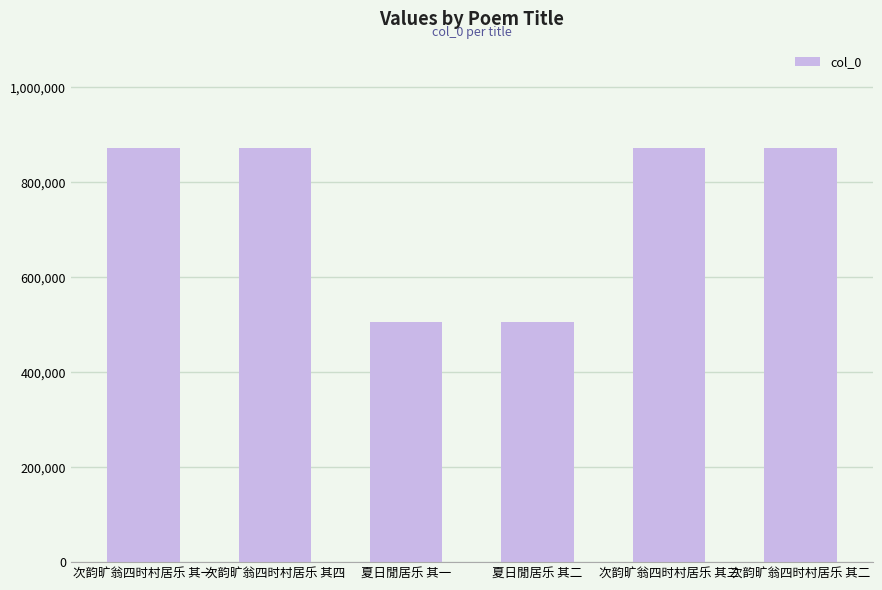

Is it true that the value at 夏日閒居乐 其一 is 506642?

True